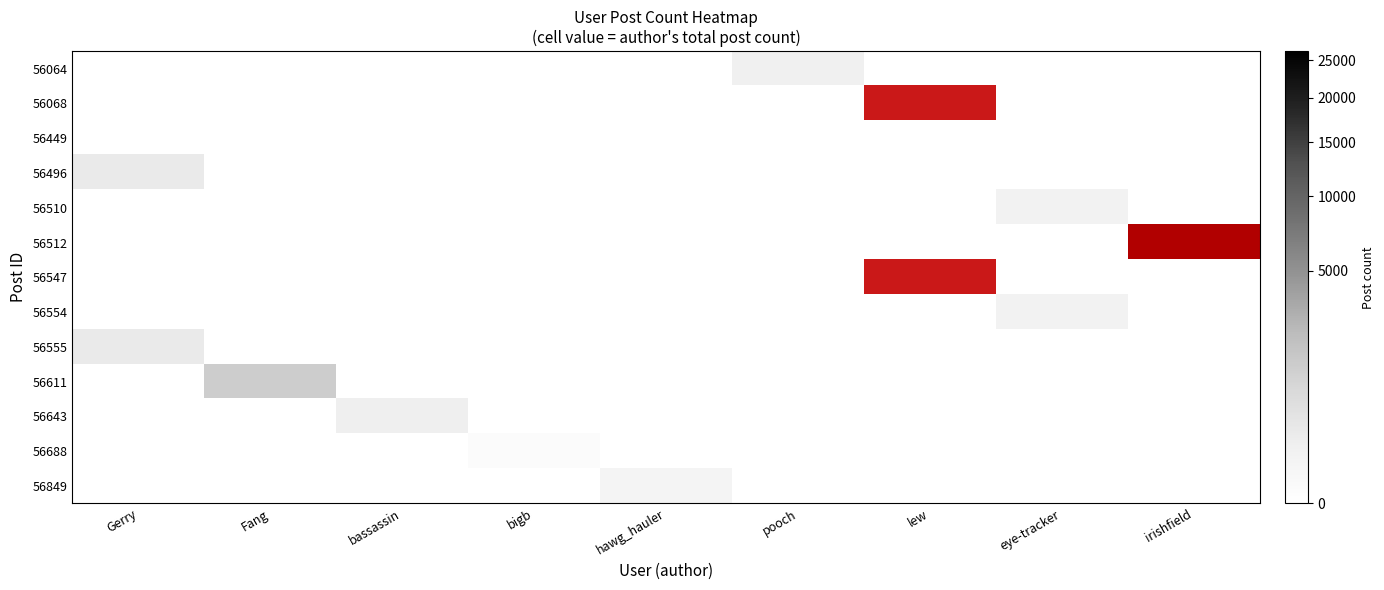

Is it true that 56688 equals 0 at lew?

True